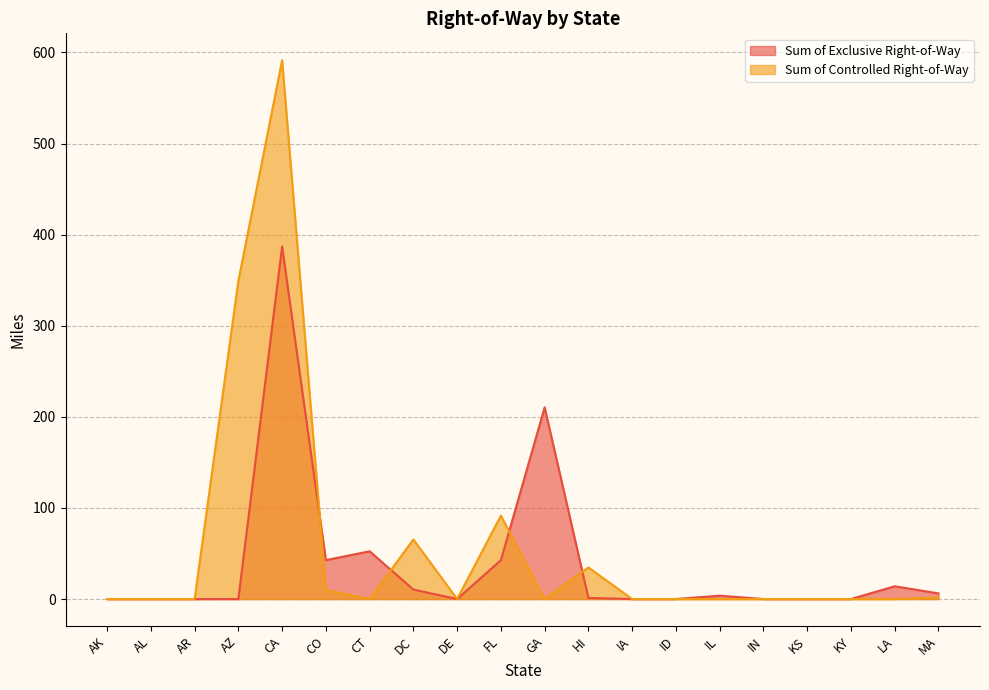

How many lines are shown in the chart?

2